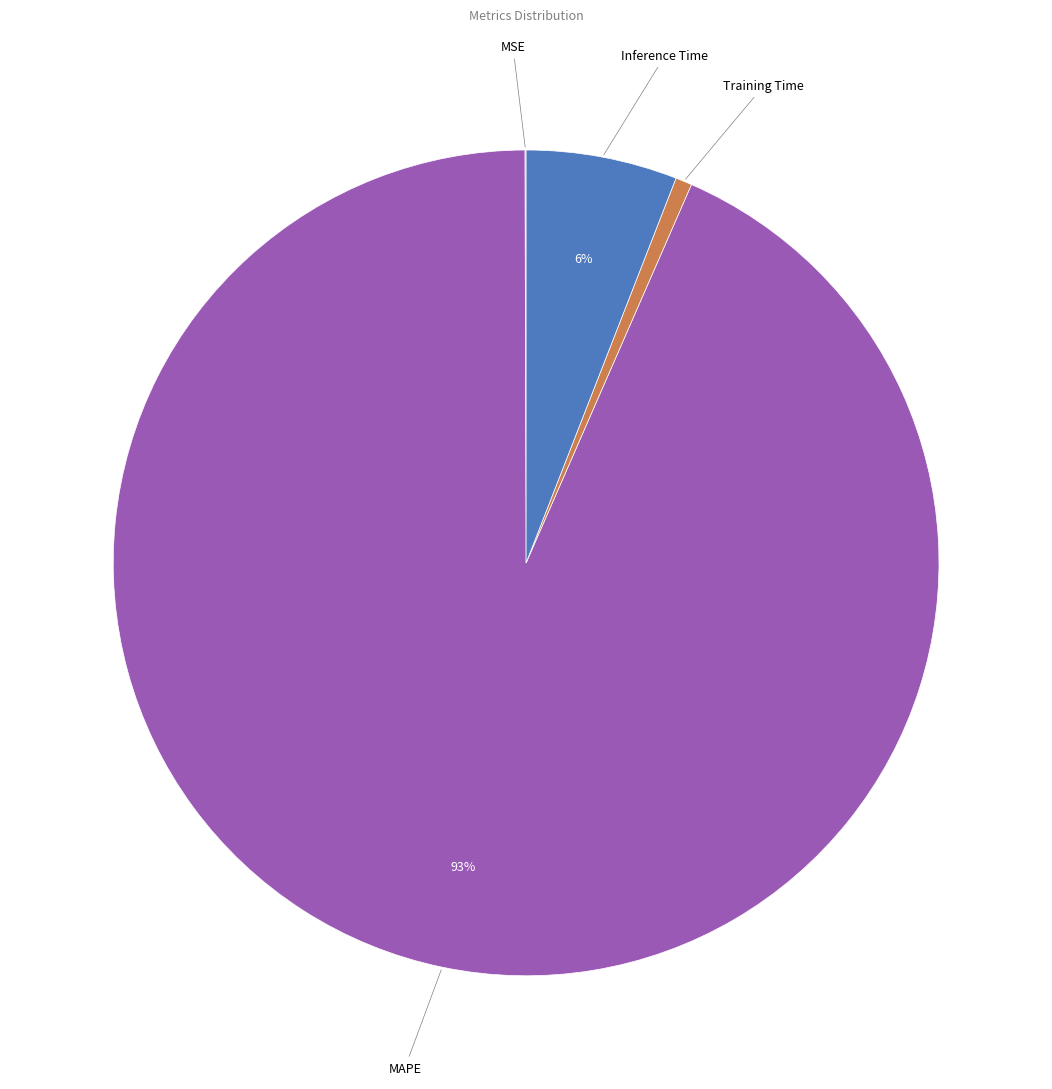

To the nearest percent, what is the difference between the largest and smallest slice percentages?

93%